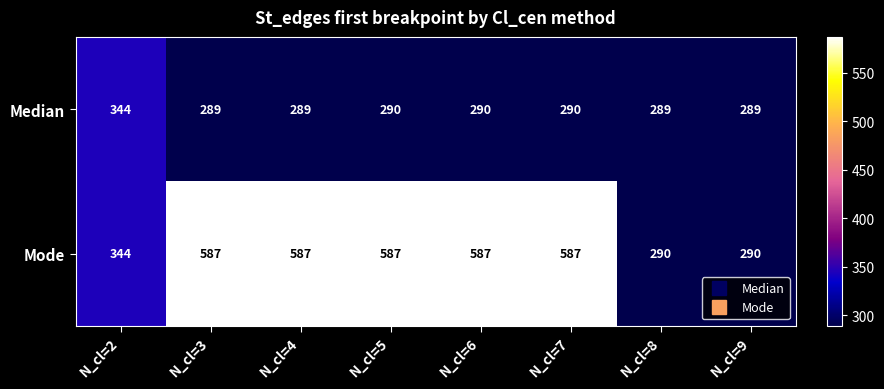

The value of Mode at N_cl=5 is 587. True or false?

True